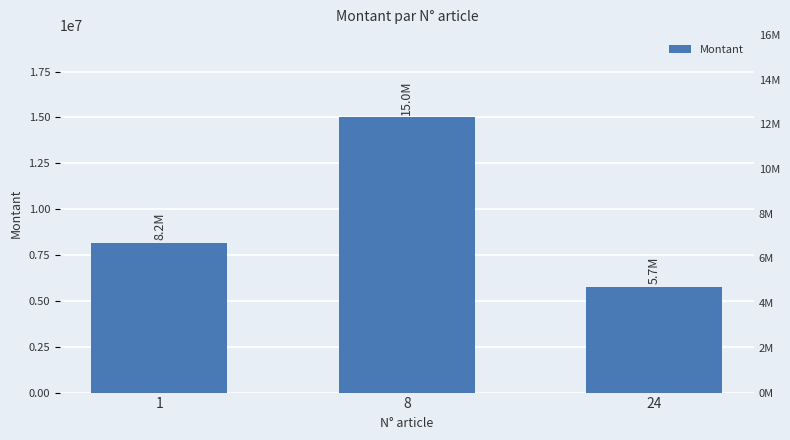

Approximately how many times larger is the value at 8 compared to 24?

2.6